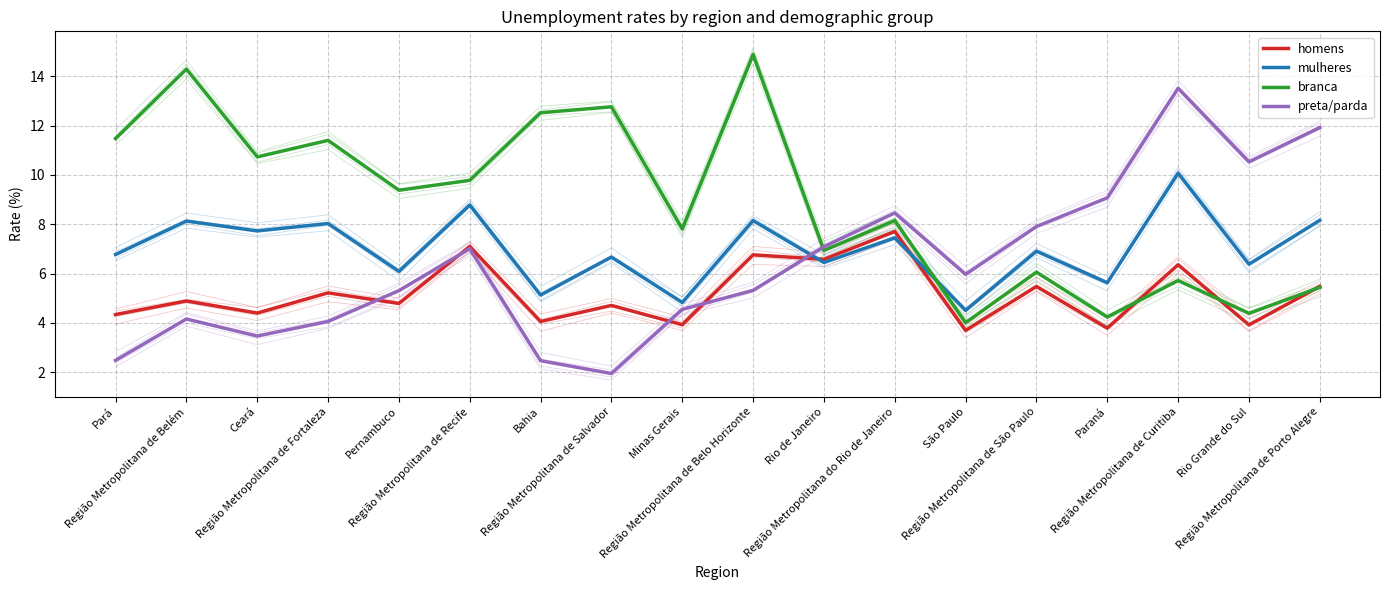

What is the difference between the maximum and minimum values in the preta/parda series?

11.6